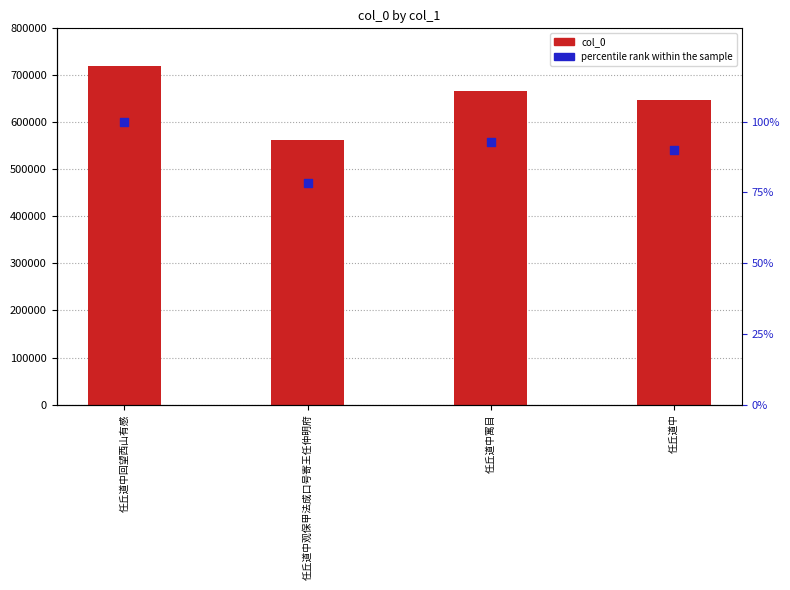

What are all the series names shown in the legend?

col_0, percentile rank within the sample